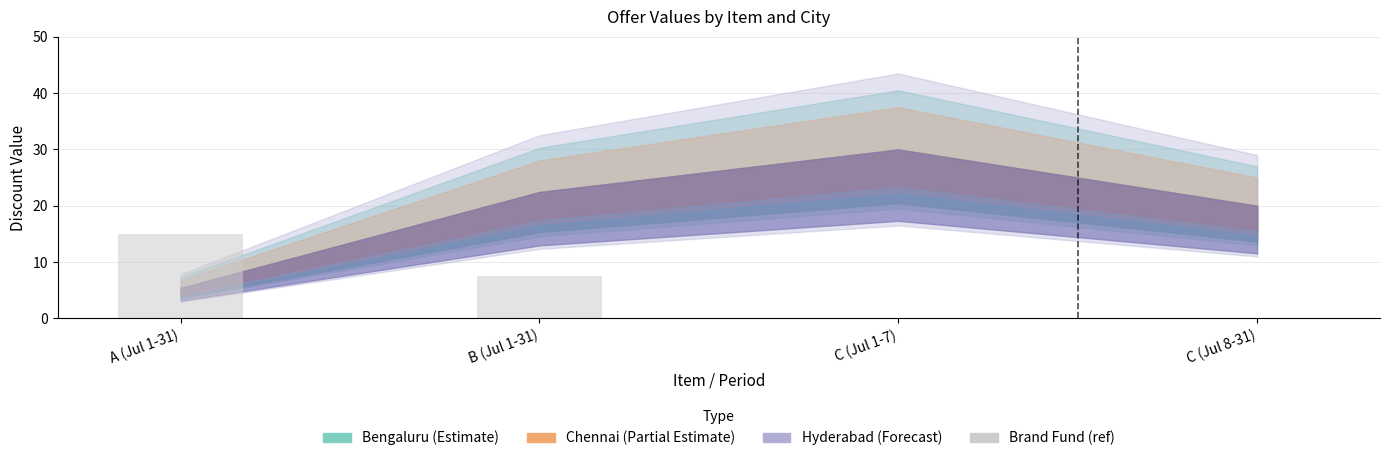

Which category has the highest value across all series?

A (Jul 1-31)